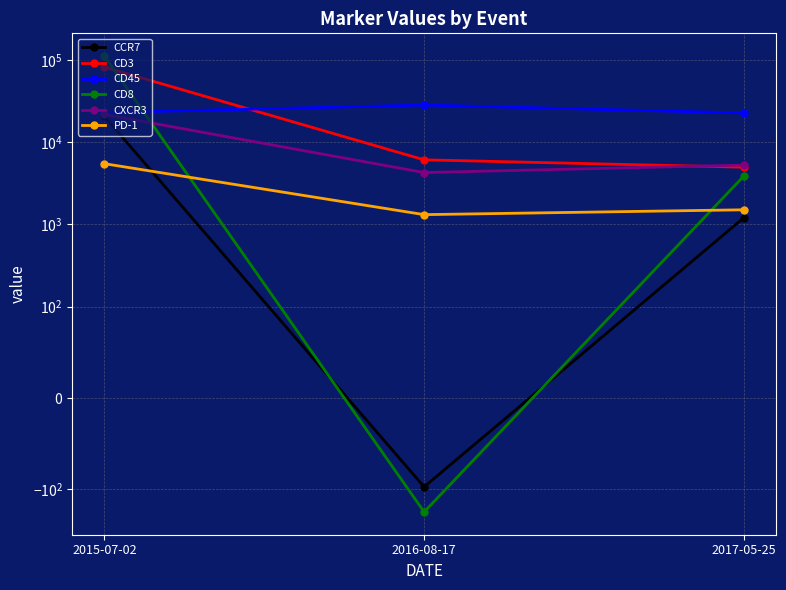

What is the sum of all PD-1 values?

8300.1